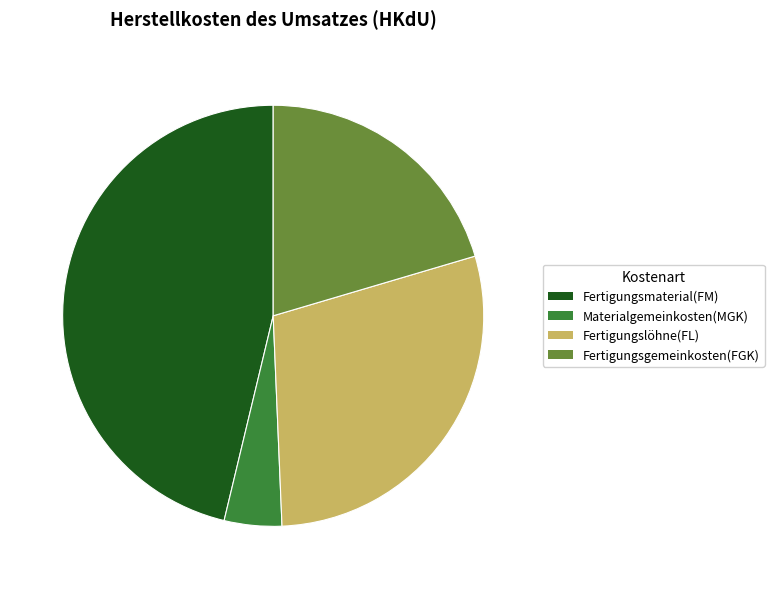

Is the sum of Fertigungsgemeinkosten(FGK) and Fertigungsmaterial(FM) greater than half?

Yes